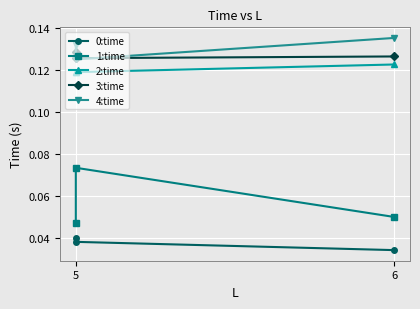

Reading left to right, extract all data points from this chart.

0:time: 0.0	0.0	0.0
1:time: 0.0	0.1	0.1
2:time: 0.1	0.1	0.1
3:time: 0.1	0.1	0.1
4:time: 0.1	0.1	0.1